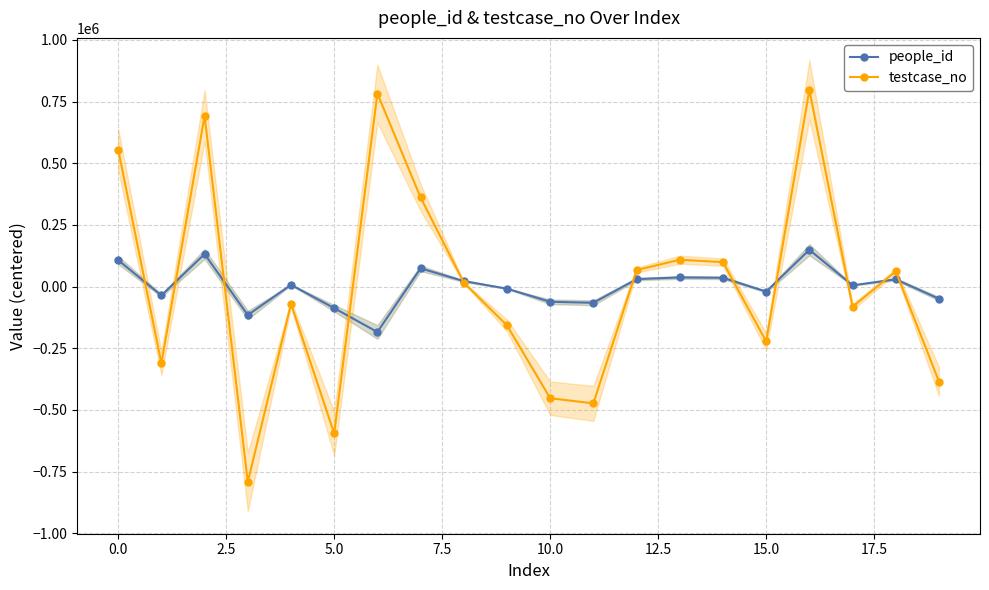

The testcase_no series shows 193026.0 at 0.0. True or false?

False